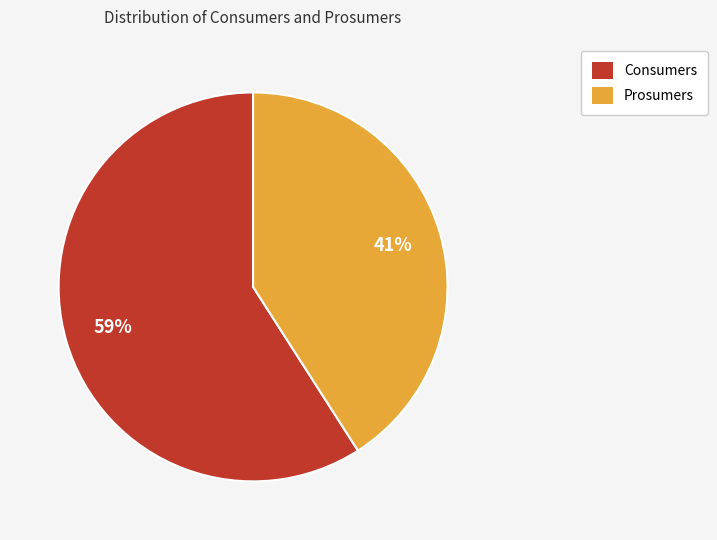

Which slice is the smallest?

Prosumers